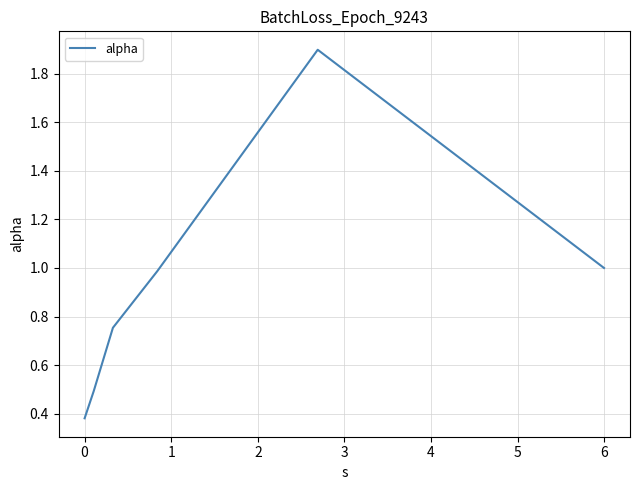

What is the difference between the second highest and minimum values?

0.6